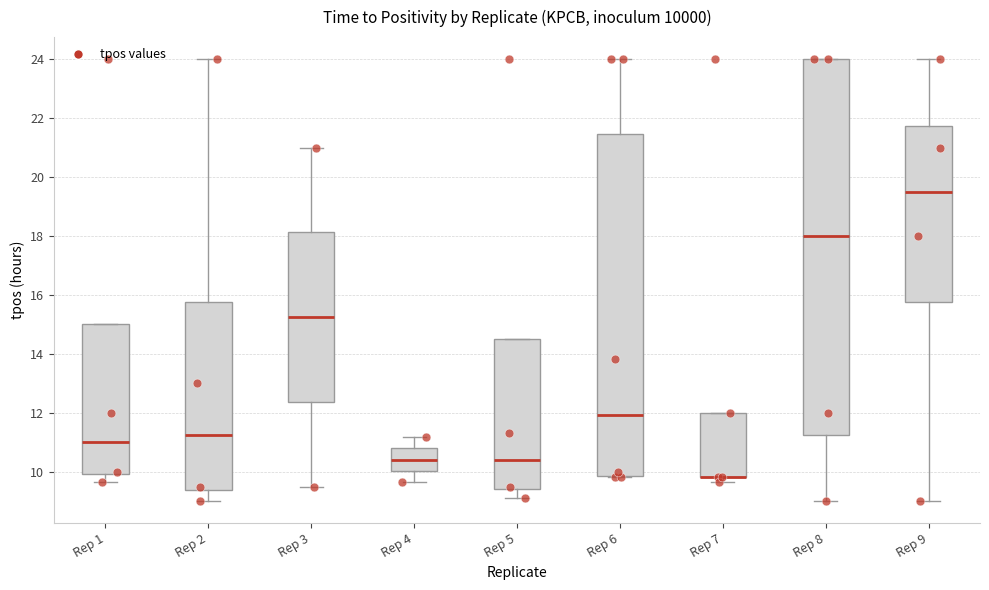

Reading left to right, read every box against the y-axis: the position of its median line, the range the box covers, and the ends of its whiskers. The values are not printed on the chart, so give them approximately, as read against the axis.

Rep 1: median 11.0, box 10.0 to 15.0, whiskers 9.6 to 15.0
Rep 2: median 11.2, box 9.4 to 15.8, whiskers 9.0 to 24.0
Rep 3: median 15.2, box 12.4 to 18.2, whiskers 9.6 to 21.0
Rep 4: median 10.4, box 10.0 to 10.8, whiskers 9.6 to 11.2
Rep 5: median 10.4, box 9.4 to 14.4, whiskers 9.2 to 14.4
Rep 6: median 12.0, box 9.8 to 21.4, whiskers 9.8 to 24.0
Rep 7: median 9.8 (drawn on the box's lower edge), box 9.8 to 12.0, whiskers 9.6 to 12.0
Rep 8: median 18.0, box 11.2 to 24.0, whiskers 9.0 to 24.0
Rep 9: median 19.6, box 15.8 to 21.8, whiskers 9.0 to 24.0